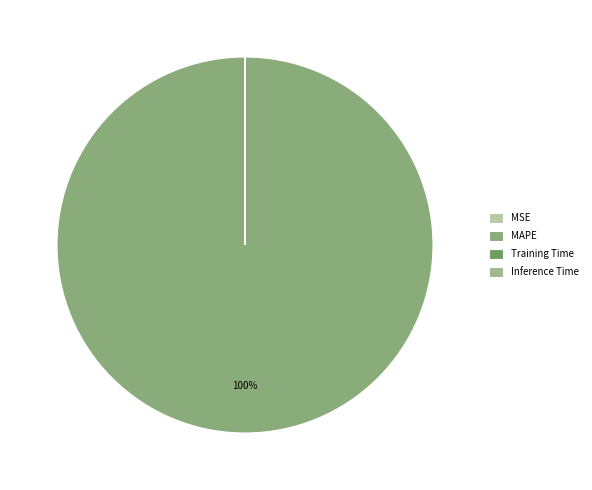

Count the number of slices in the pie.

4